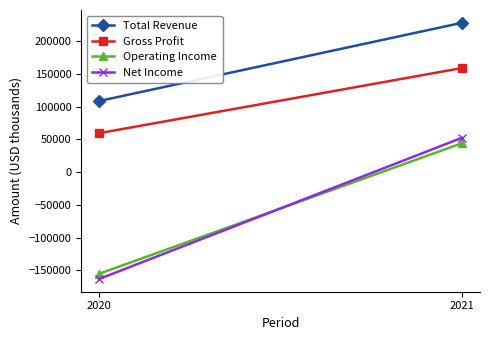

What is the total value across all series at 2020?

-150100